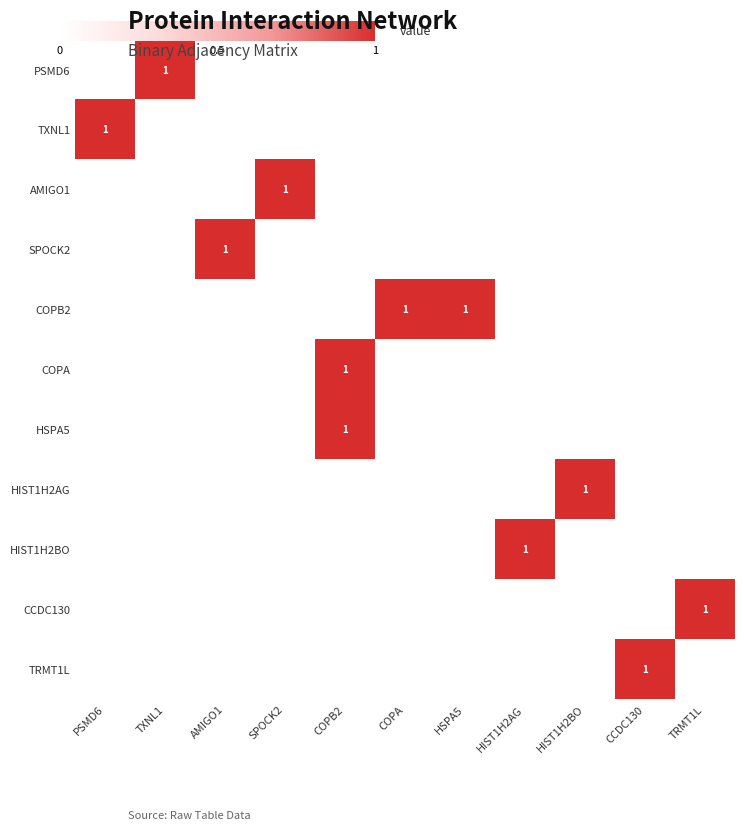

What is the spread (max minus min) of values at CCDC130?

1